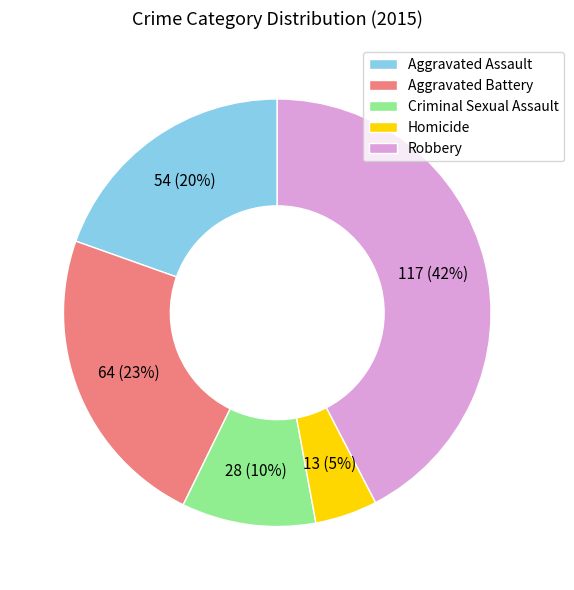

Which has a higher value, Criminal Sexual Assault or Homicide?

Criminal Sexual Assault